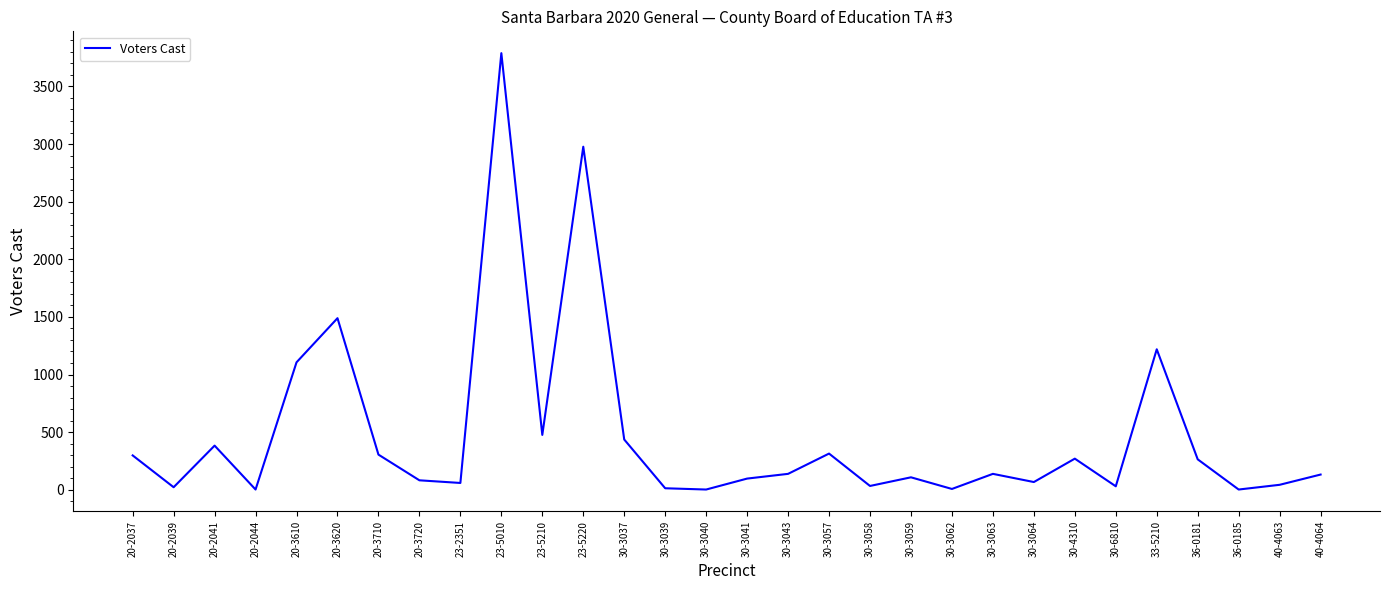

What is the approximate value at 30-6810, to the nearest 10?

30